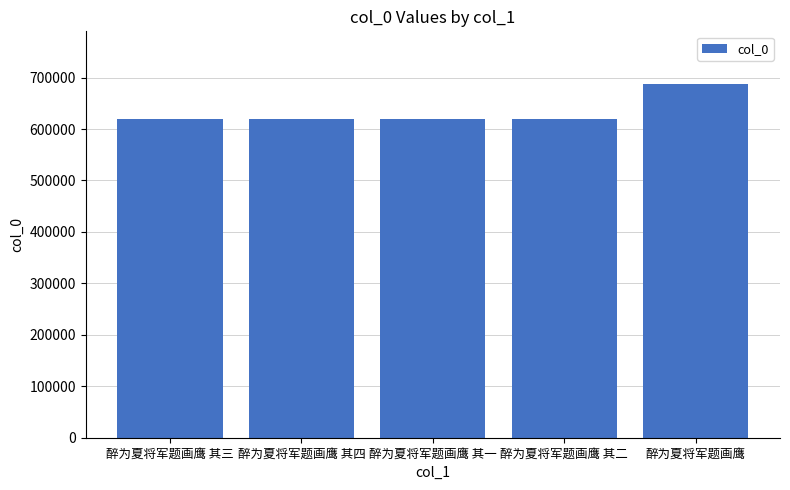

How many bars are there in total?

5